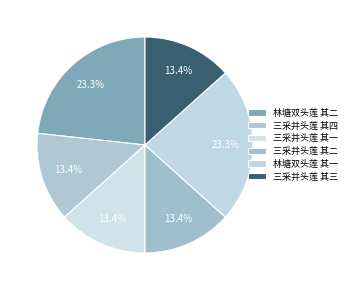

Count the number of slices in the pie.

6